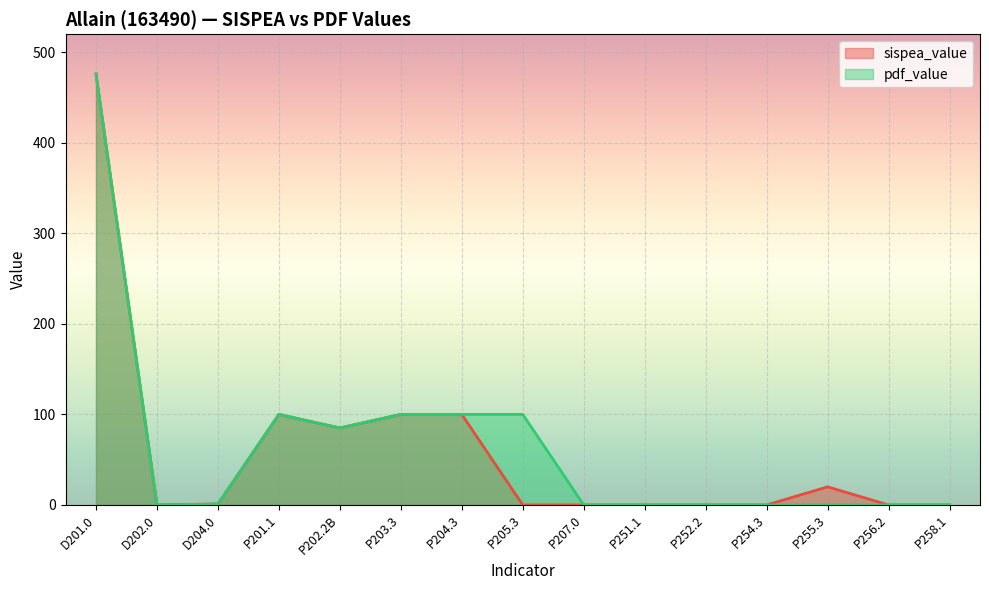

List the labels in order of pdf_value value, largest first.

D201.0, P201.1, P203.3, P204.3, P205.3, P202.2B, D204.0, P207.0, D202.0, P251.1, P252.2, P254.3, P255.3, P256.2, P258.1